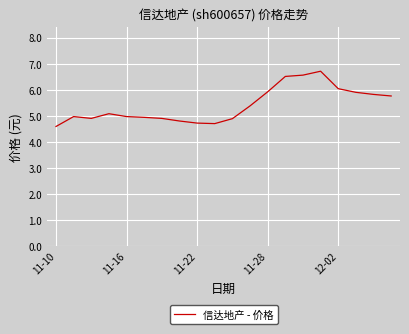

What is the difference between the maximum and second lowest values?

2.0